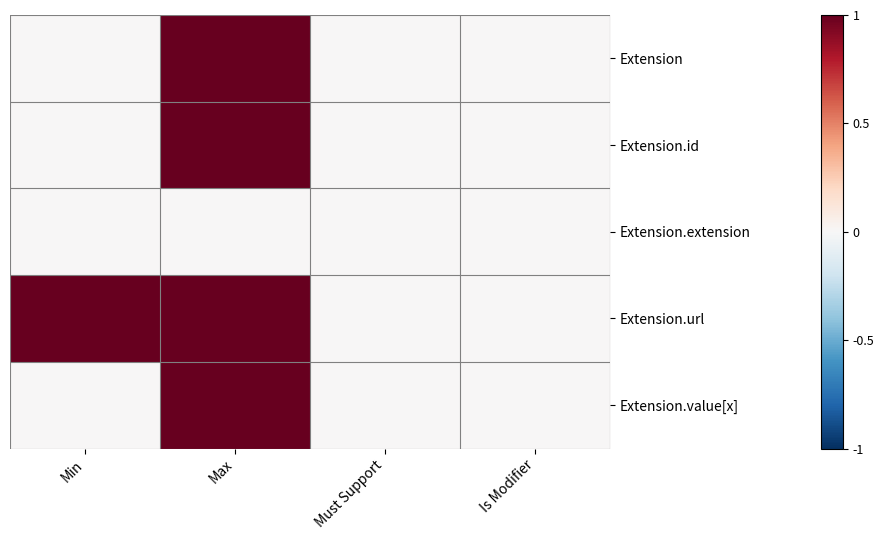

Which series has the largest total across all categories?

Extension.url